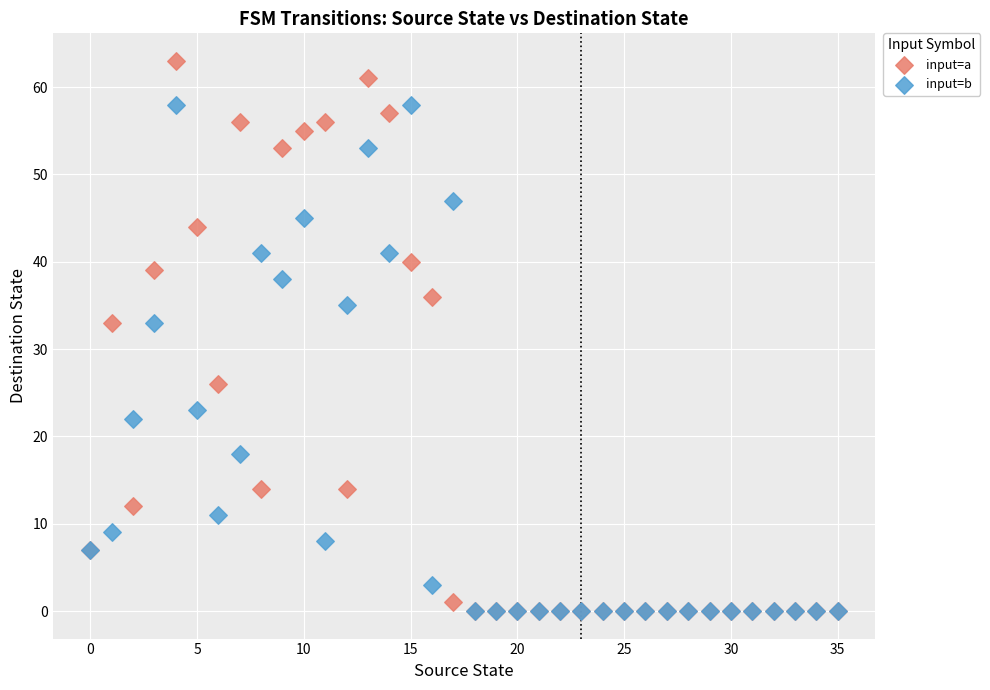

Which series has the largest Y range (max minus min)?

input=a